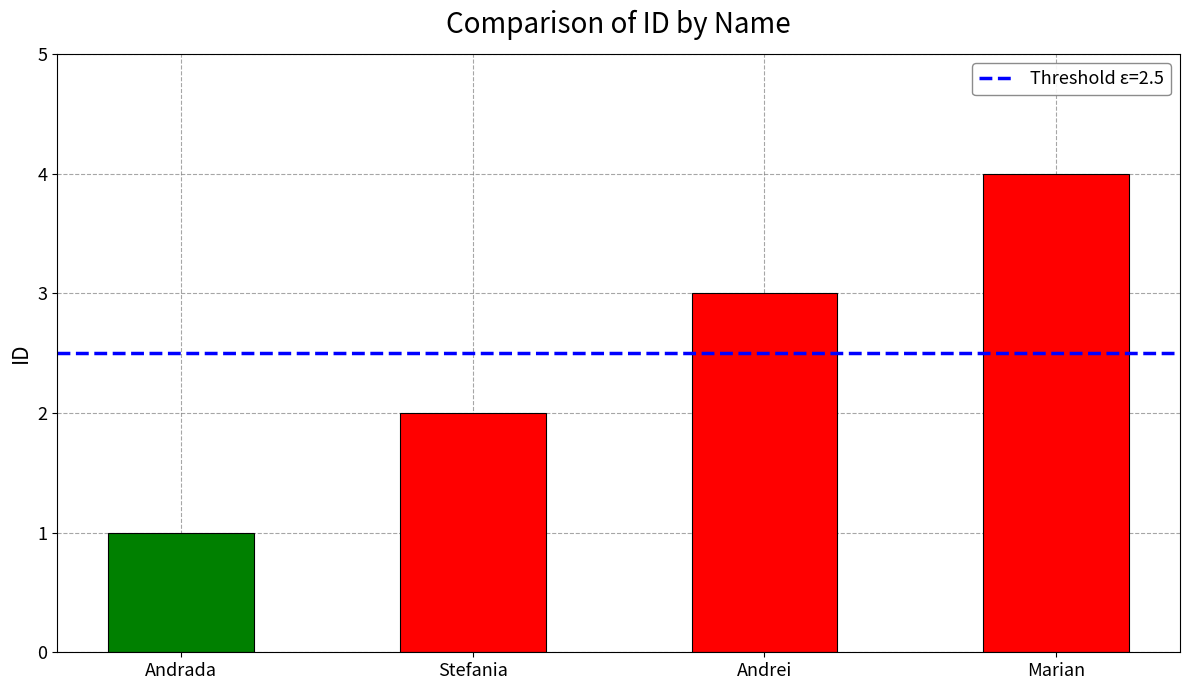

Rank the categories by value from highest to lowest.

Marian, Andrei, Stefania, Andrada